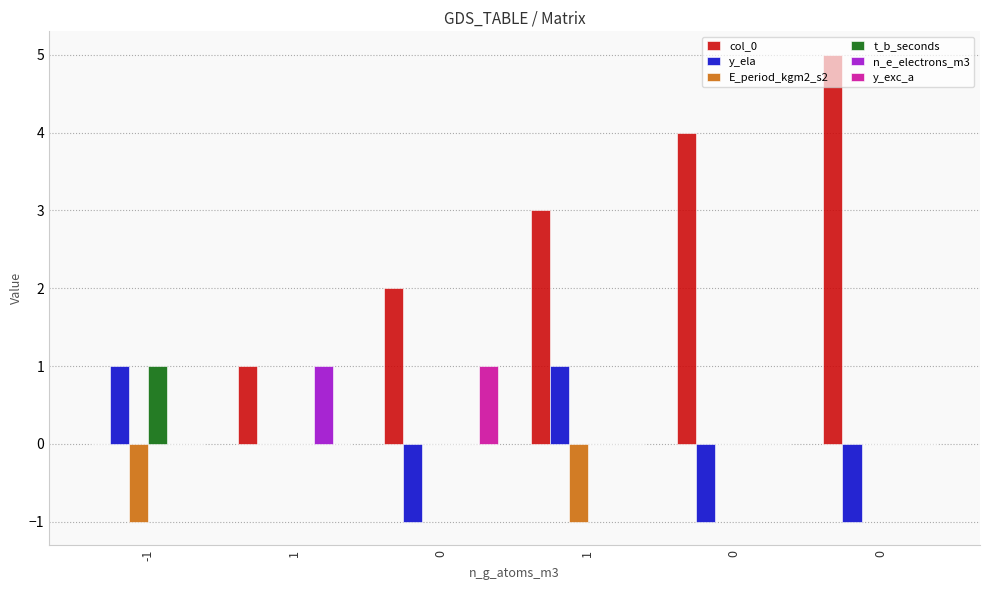

True or false: col_0 has a value of 1 at 1.

True